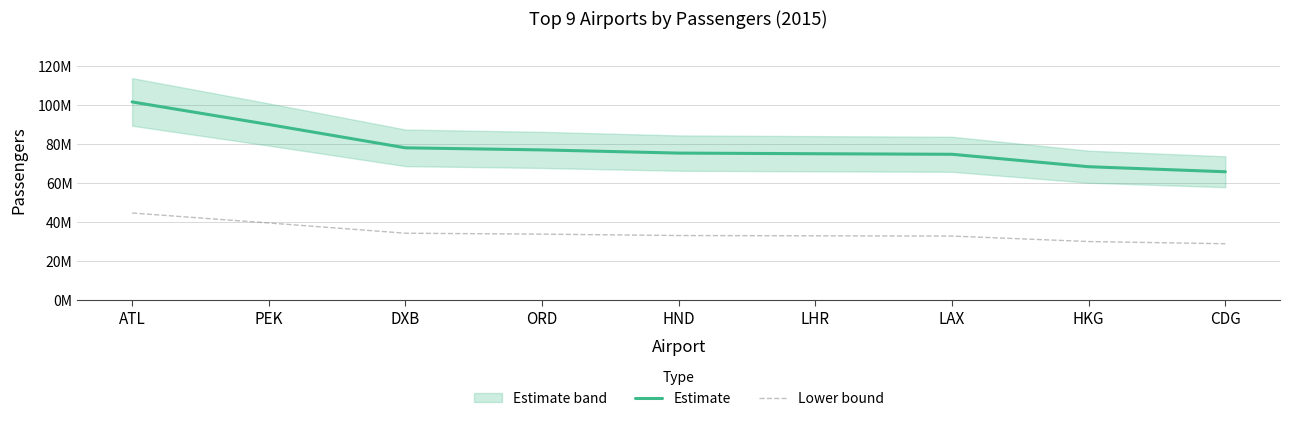

Rank the series at HKG from highest to lowest value.

Estimate, Lower bound